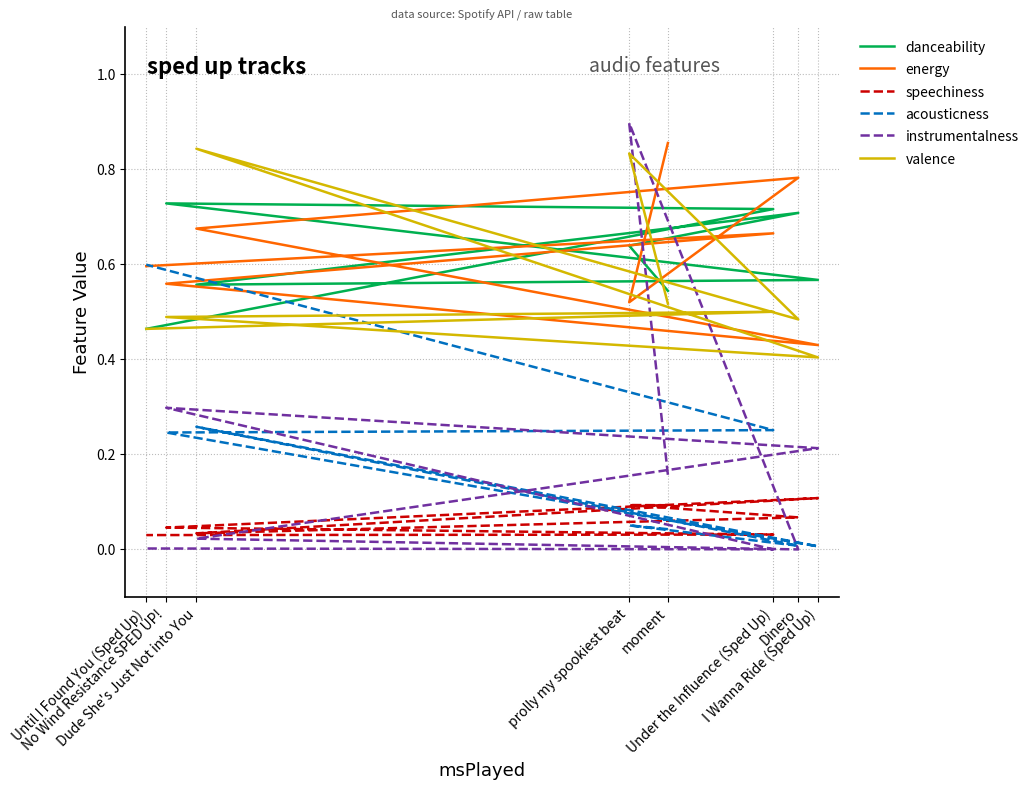

What is the difference between the highest and lowest values at Under the Influence (Sped Up)?

0.7